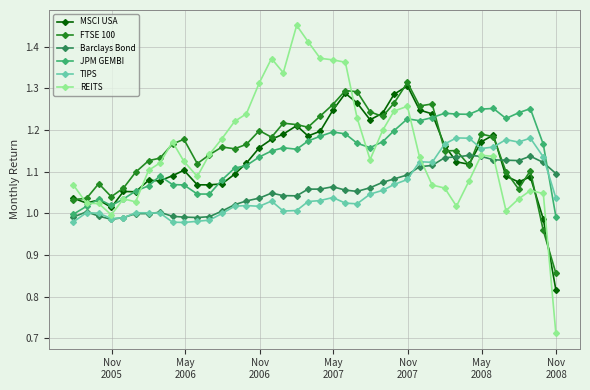

Which series has the largest range (max minus min)?

REITS